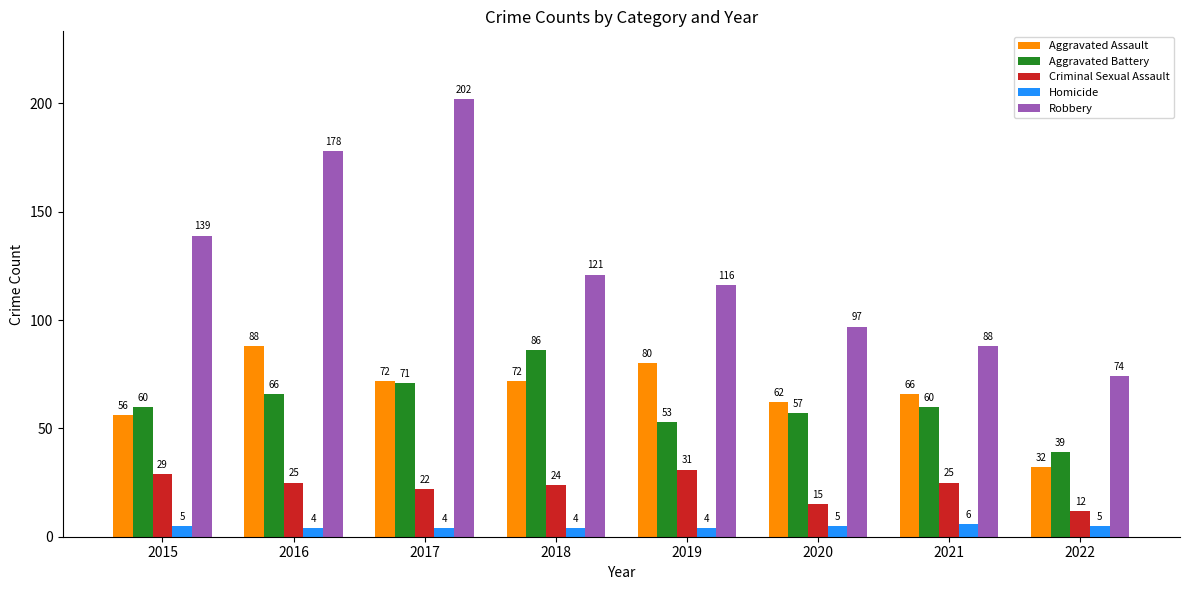

Reading right to left, extract all data points from this chart.

Aggravated Assault: 2022=32	2021=66	2020=62	2019=80	2018=72	2017=72	2016=88	2015=56
Aggravated Battery: 2022=39	2021=60	2020=57	2019=53	2018=86	2017=71	2016=66	2015=60
Criminal Sexual Assault: 2022=12	2021=25	2020=15	2019=31	2018=24	2017=22	2016=25	2015=29
Homicide: 2022=5	2021=6	2020=5	2019=4	2018=4	2017=4	2016=4	2015=5
Robbery: 2022=74	2021=88	2020=97	2019=116	2018=121	2017=202	2016=178	2015=139